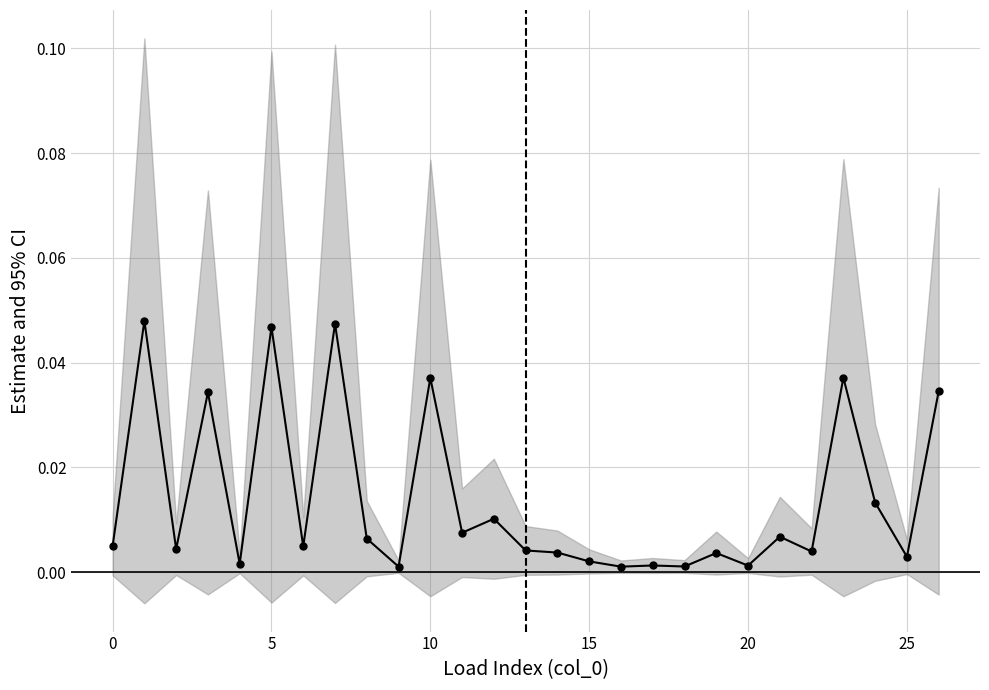

True or false: the data shows 0.0 at 24.

True